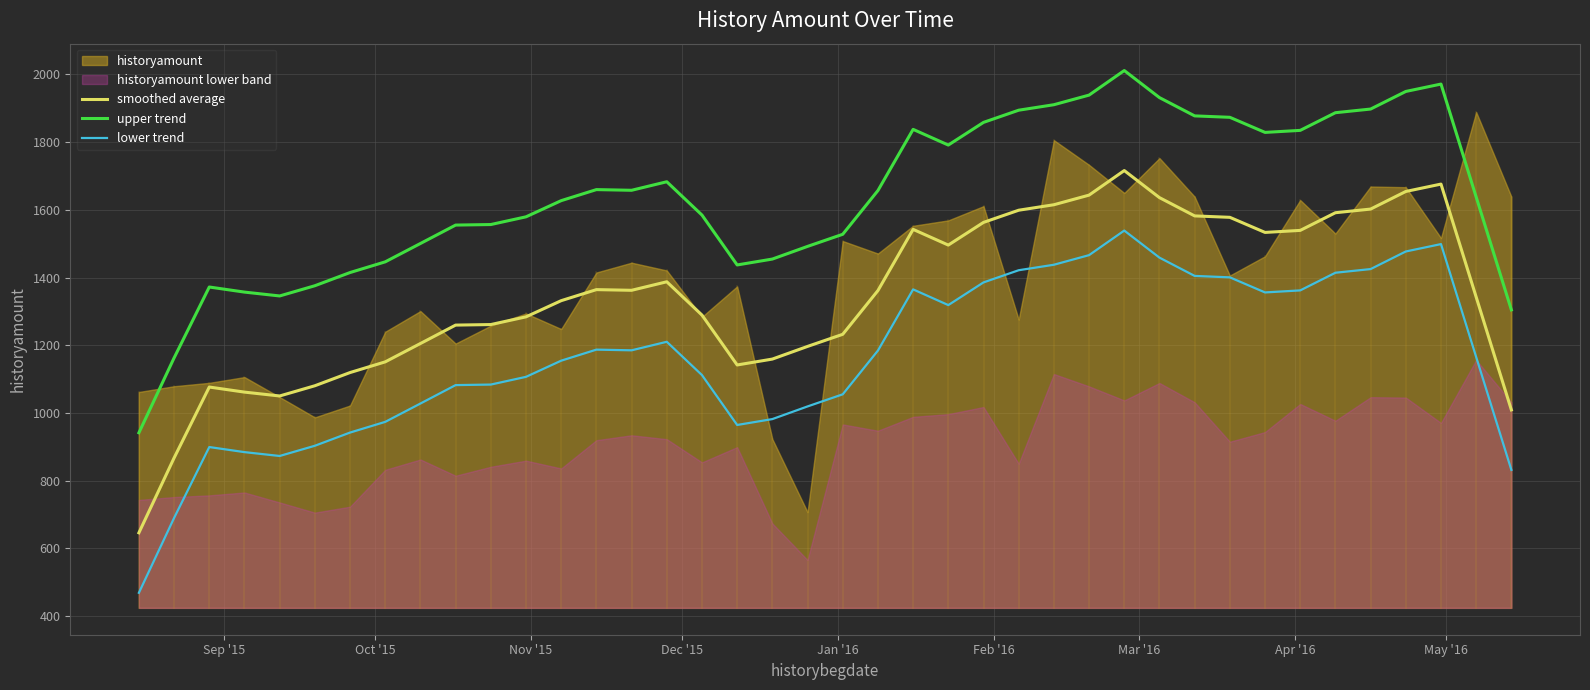

At how many categories does at least one series exceed 1539?

26